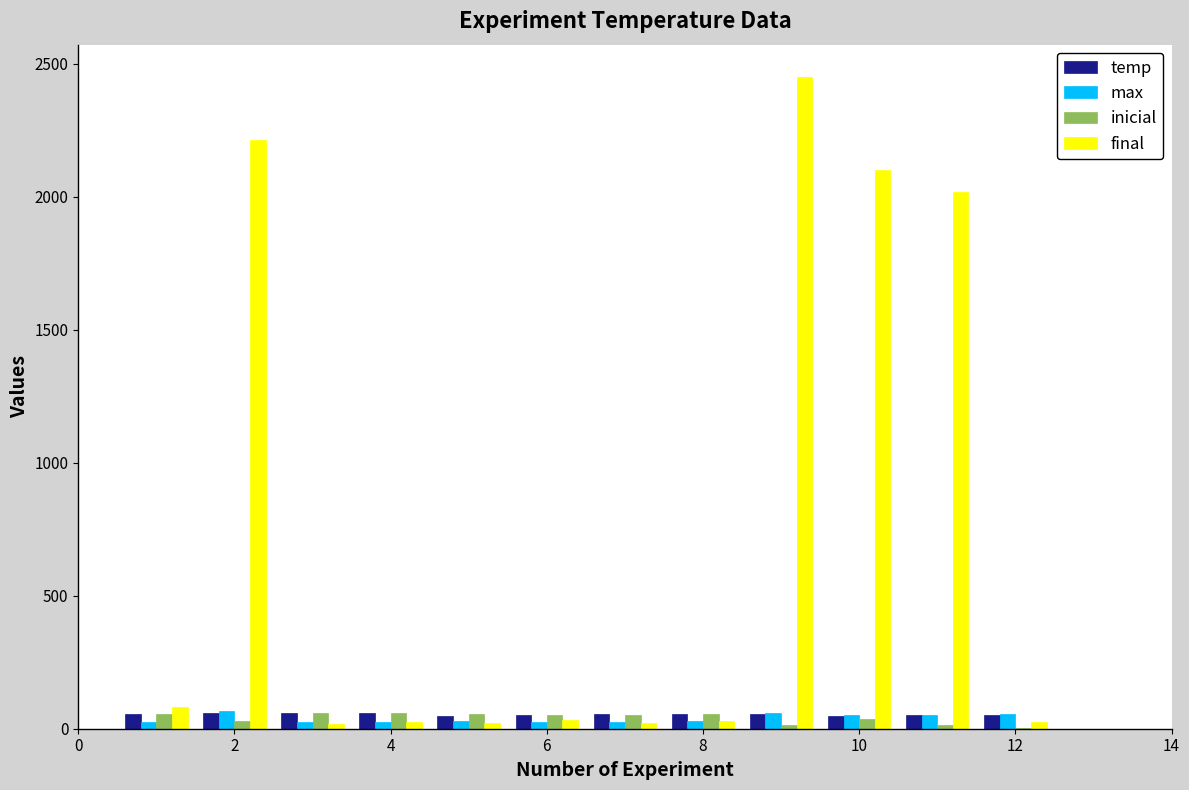

Which series has the widest spread of values?

final